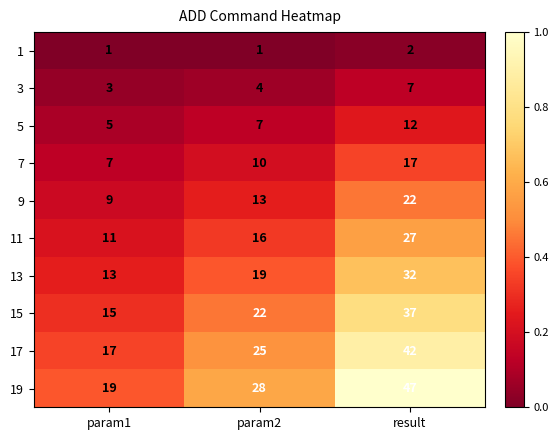

How many 13 values are between 13 and 32?

3